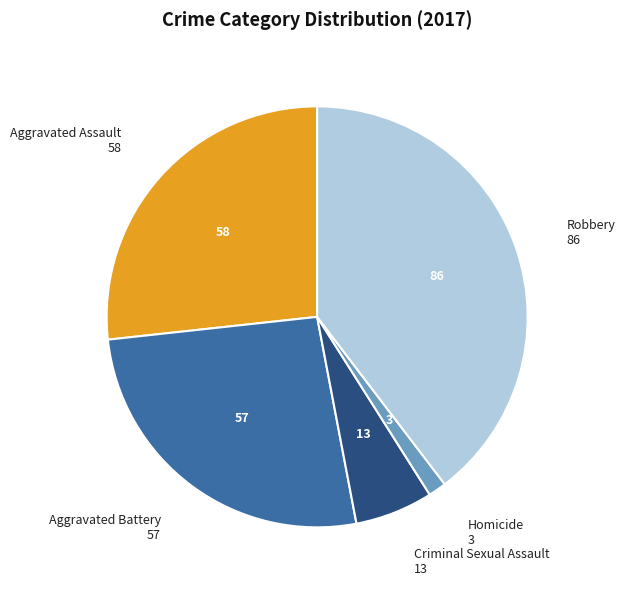

Does any single category account for the majority?

No